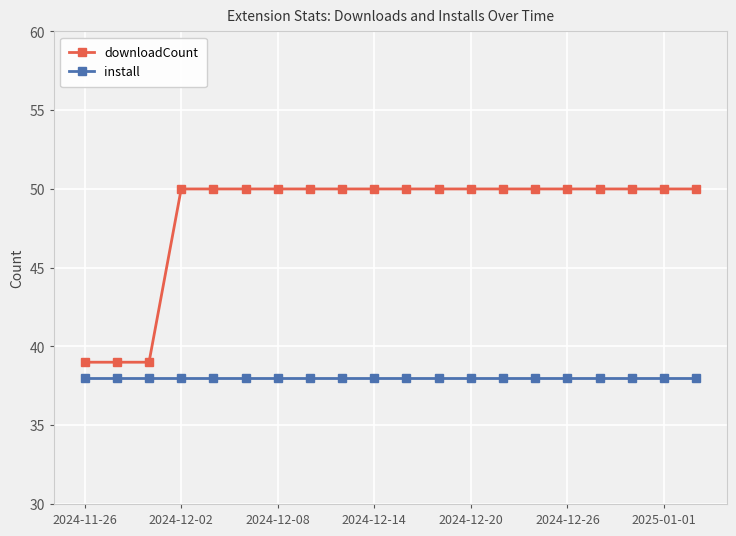

True or false: install and downloadCount cross at least once.

False